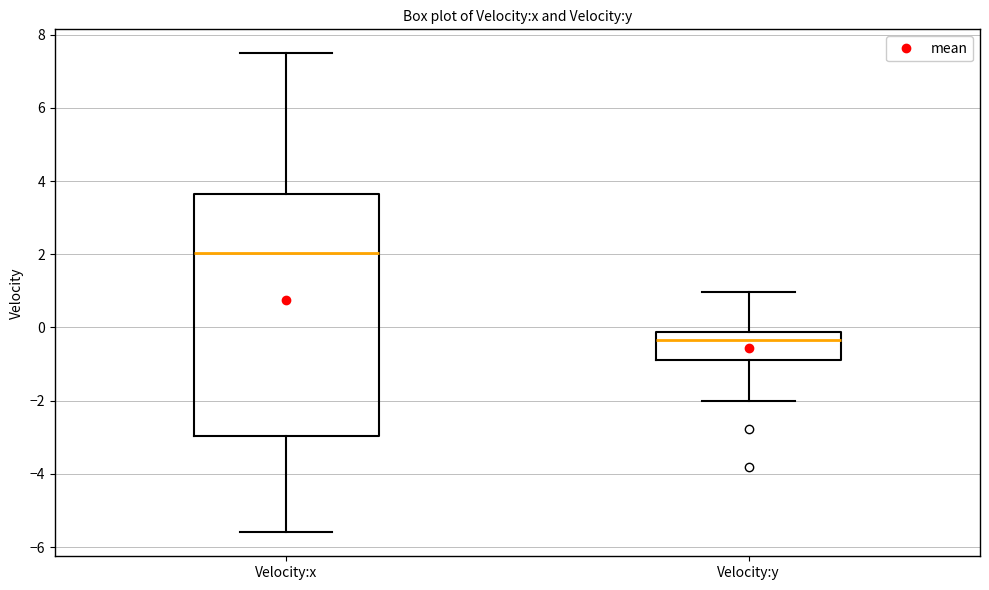

Where is the upper edge of the box for Velocity:y on the y-axis? The values are not printed on the chart, so give them approximately, as read against the axis.

-0.2